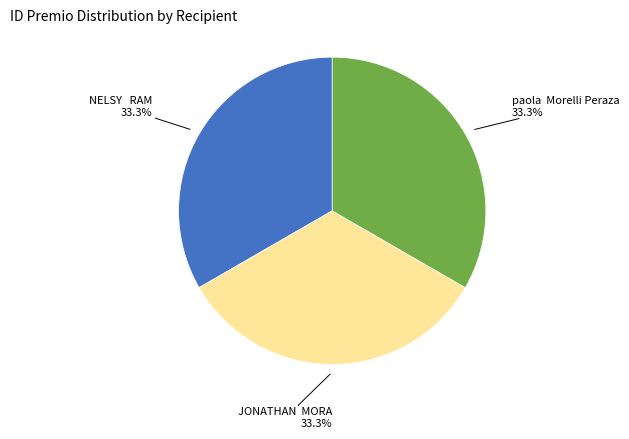

Is there a majority slice in this chart?

No